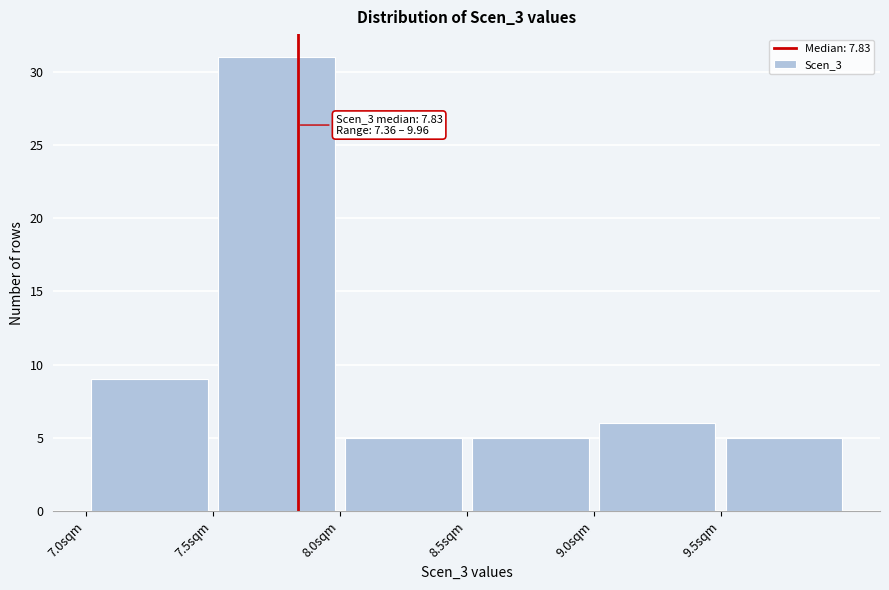

Over which range of the x-axis is the bar tallest?

7.5 to 8.0